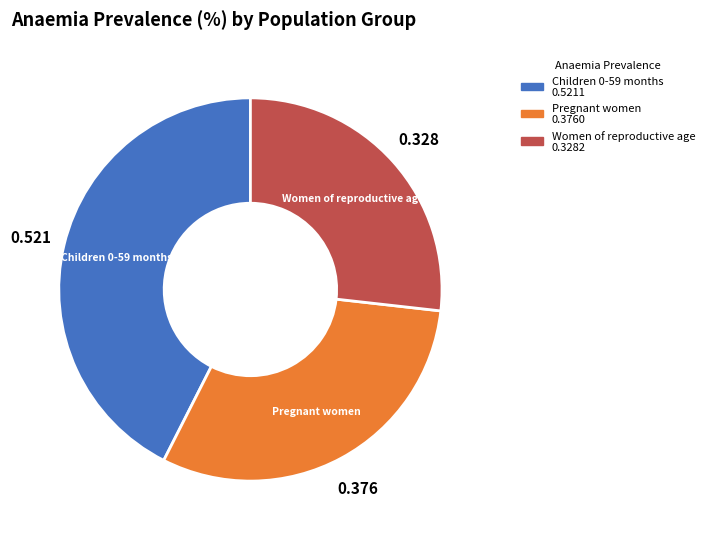

Is the sum of Children 0-59 months and Pregnant women greater than half?

Yes